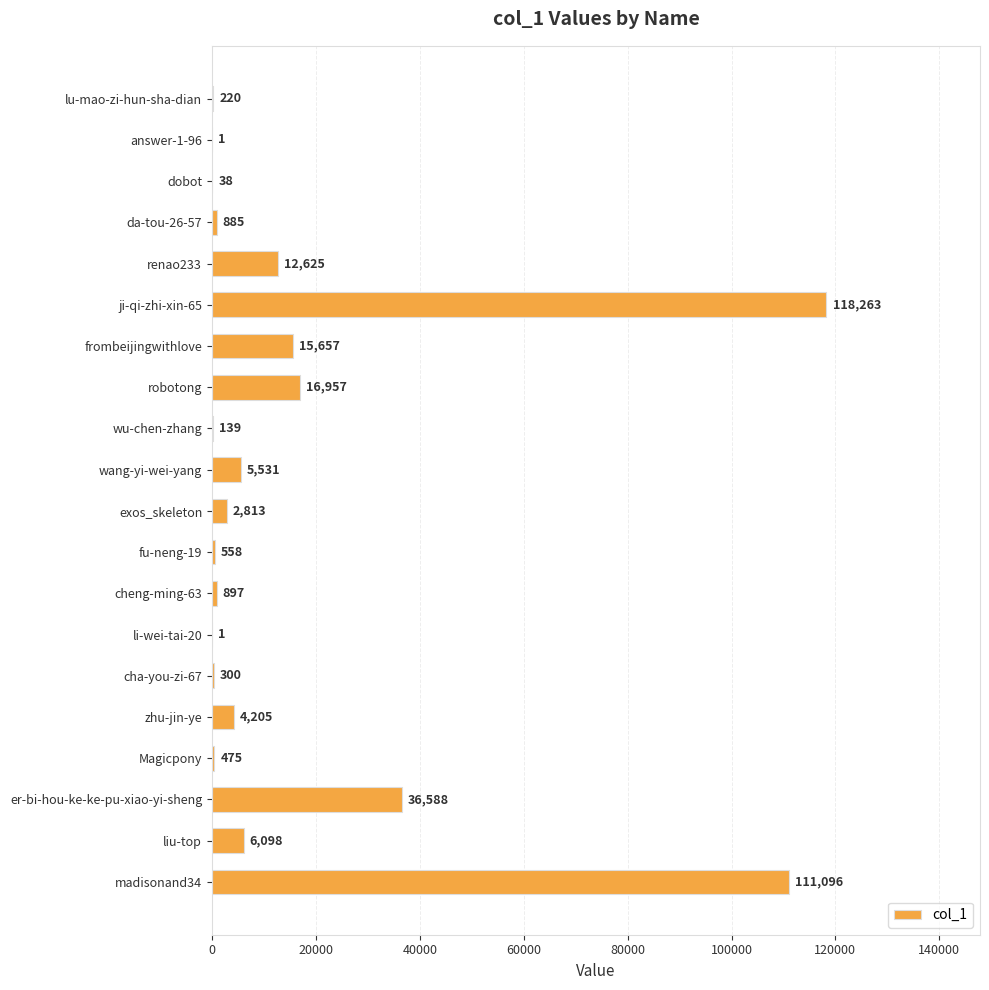

What is the sum of the values at ji-qi-zhi-xin-65 and frombeijingwithlove?

133920